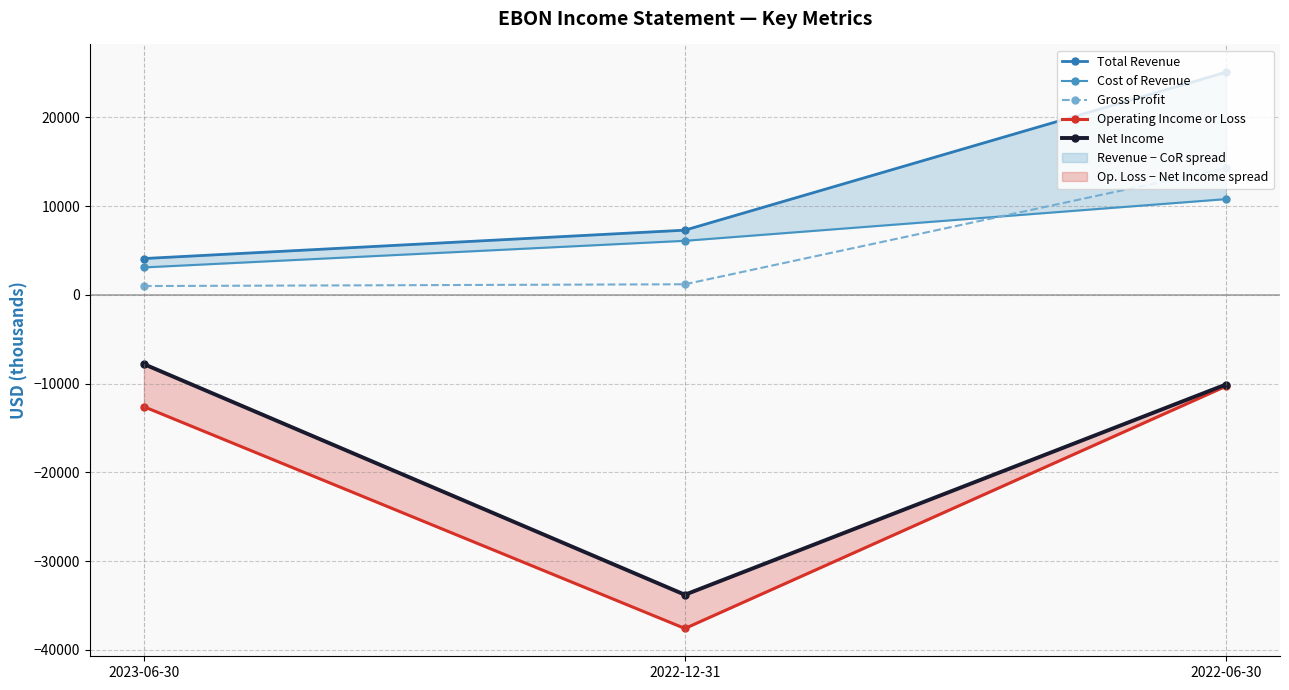

At which label does Cost of Revenue first exceed 6100?

2022-06-30